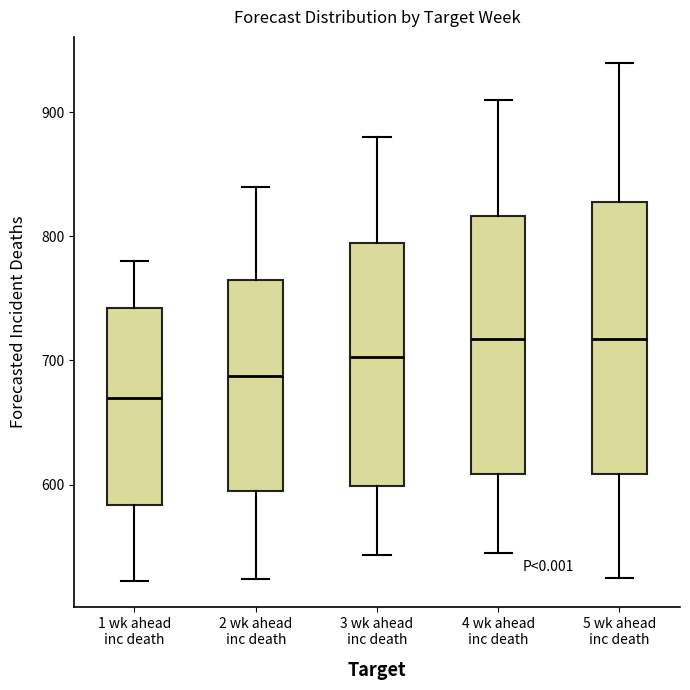

Where is the upper edge of the box for 4 wk ahead inc death on the y-axis? The values are not printed on the chart, so give them approximately, as read against the axis.

820